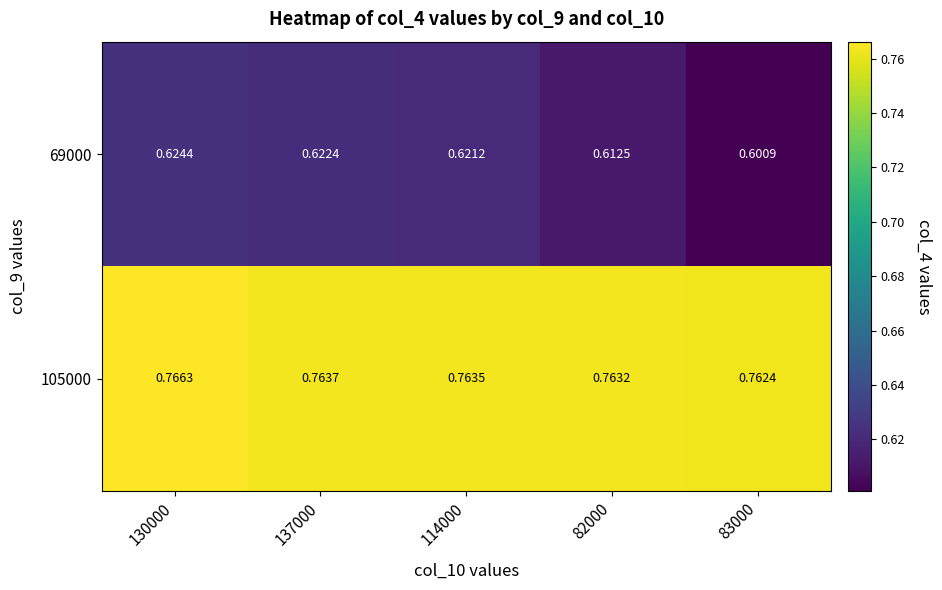

Which has a higher value, 137000 or 114000?

137000